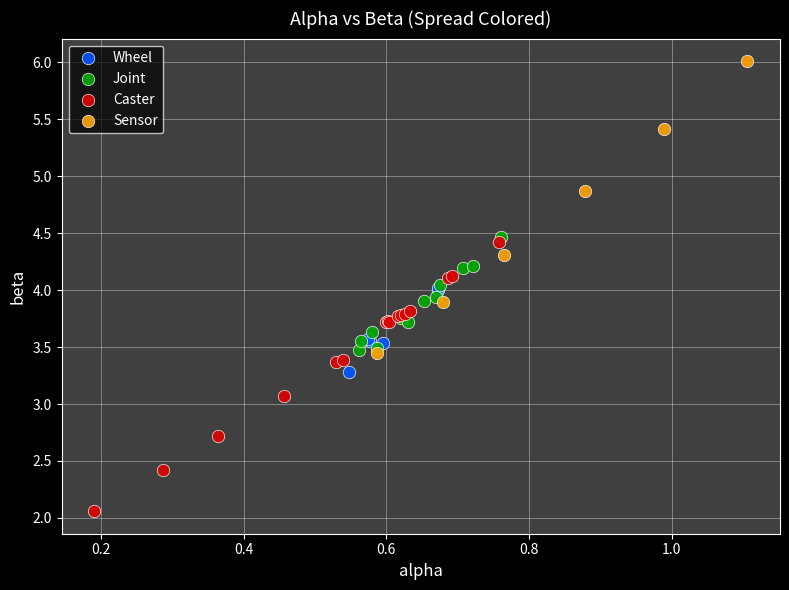

Which series has the widest spread of Y values?

Sensor